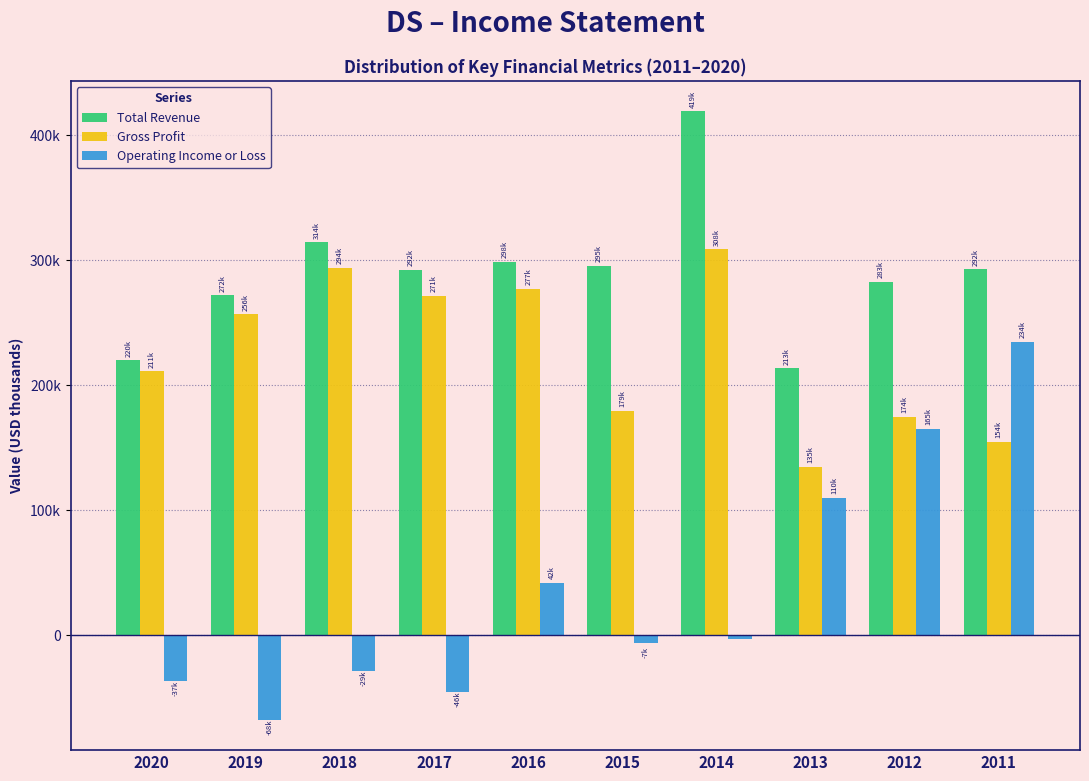

Does the chart contain any negative values?

Yes